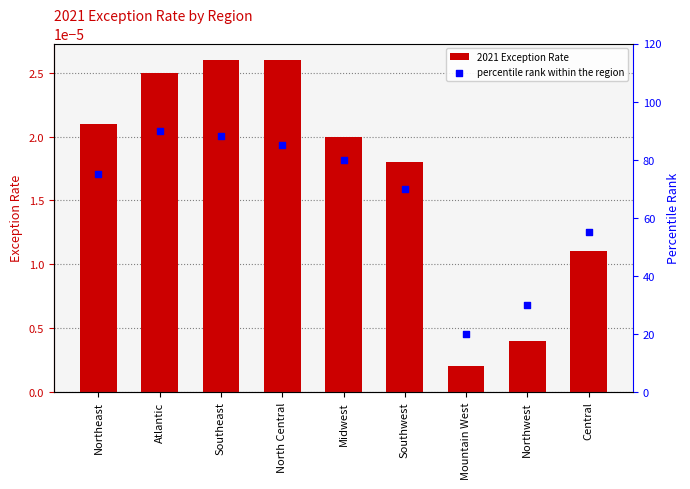

Which series reaches the minimum Y coordinate?

2021 Exception Rate